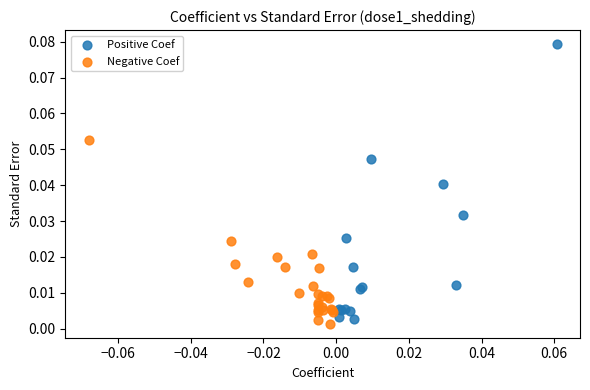

Which series has the largest Y range (max minus min)?

Positive Coef